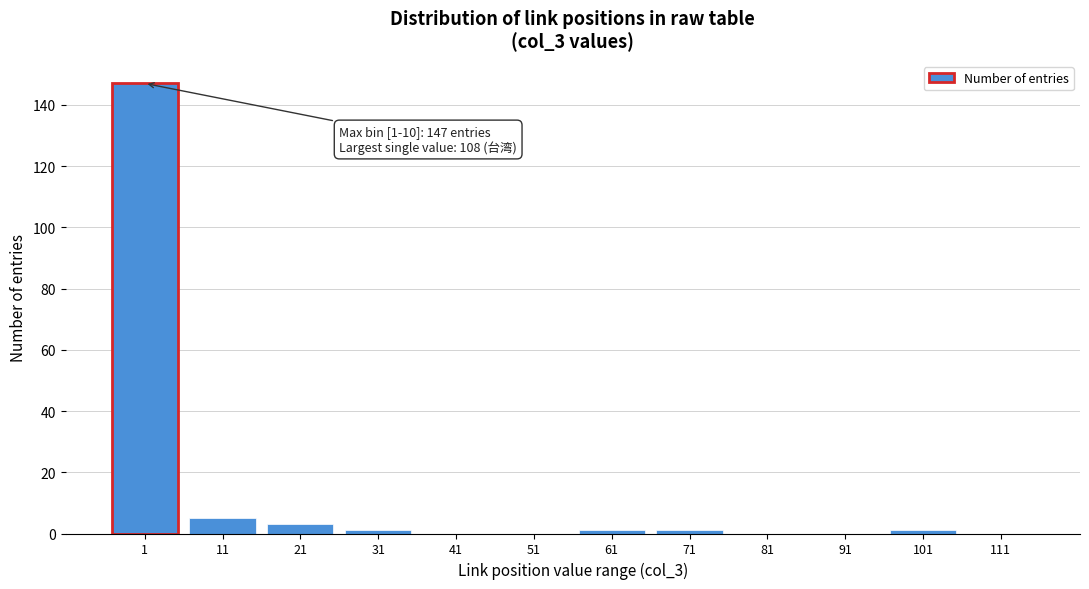

Reading right to left, transcribe all the data shown in this chart.

111=0	101=1	91=0	81=0	71=1	61=1	51=0	41=0	31=1	21=3	11=5	1=147